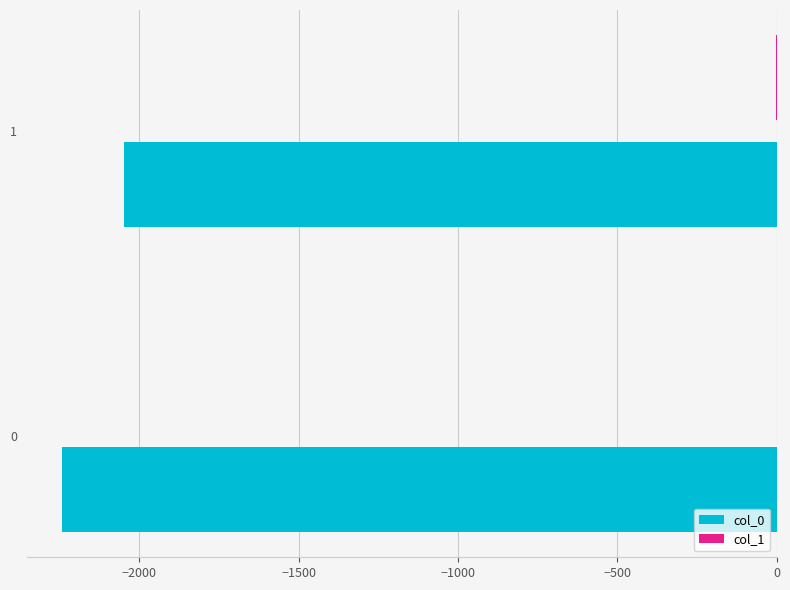

How many categories are shown in the chart?

2